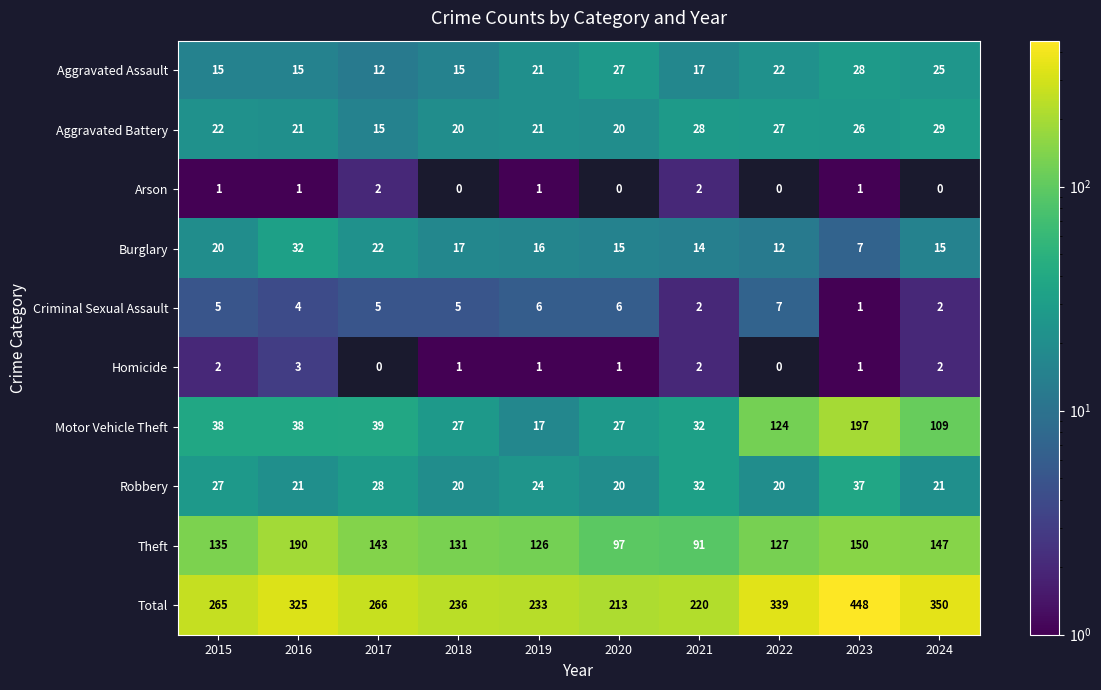

At which label is Criminal Sexual Assault closest to 4?

2016